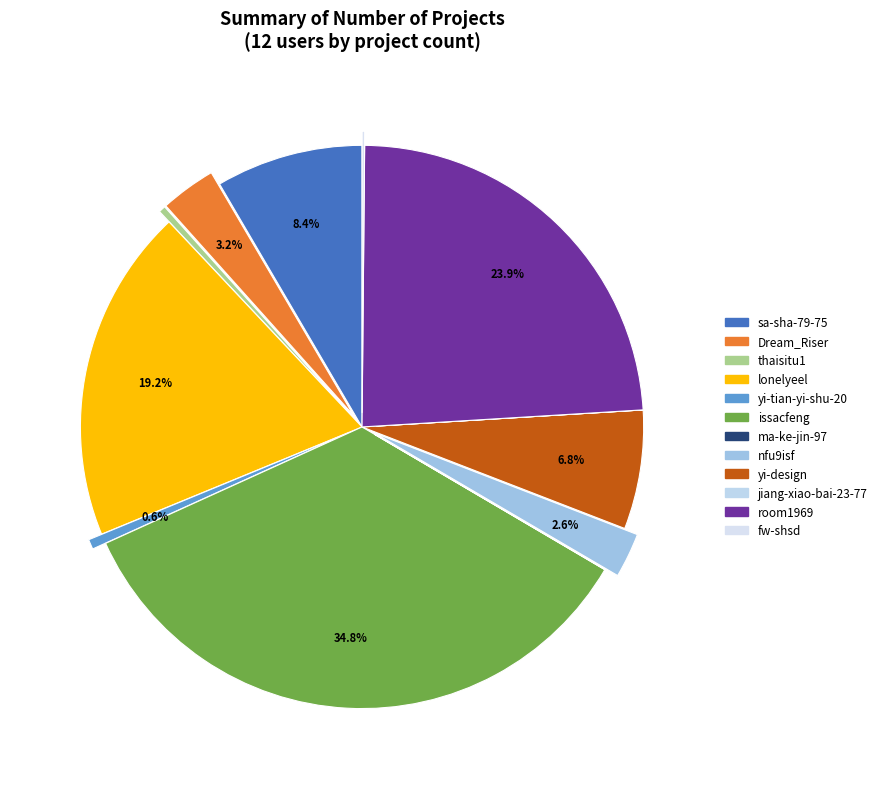

What percentage is the lonelyeel slice, to the nearest percent?

19%